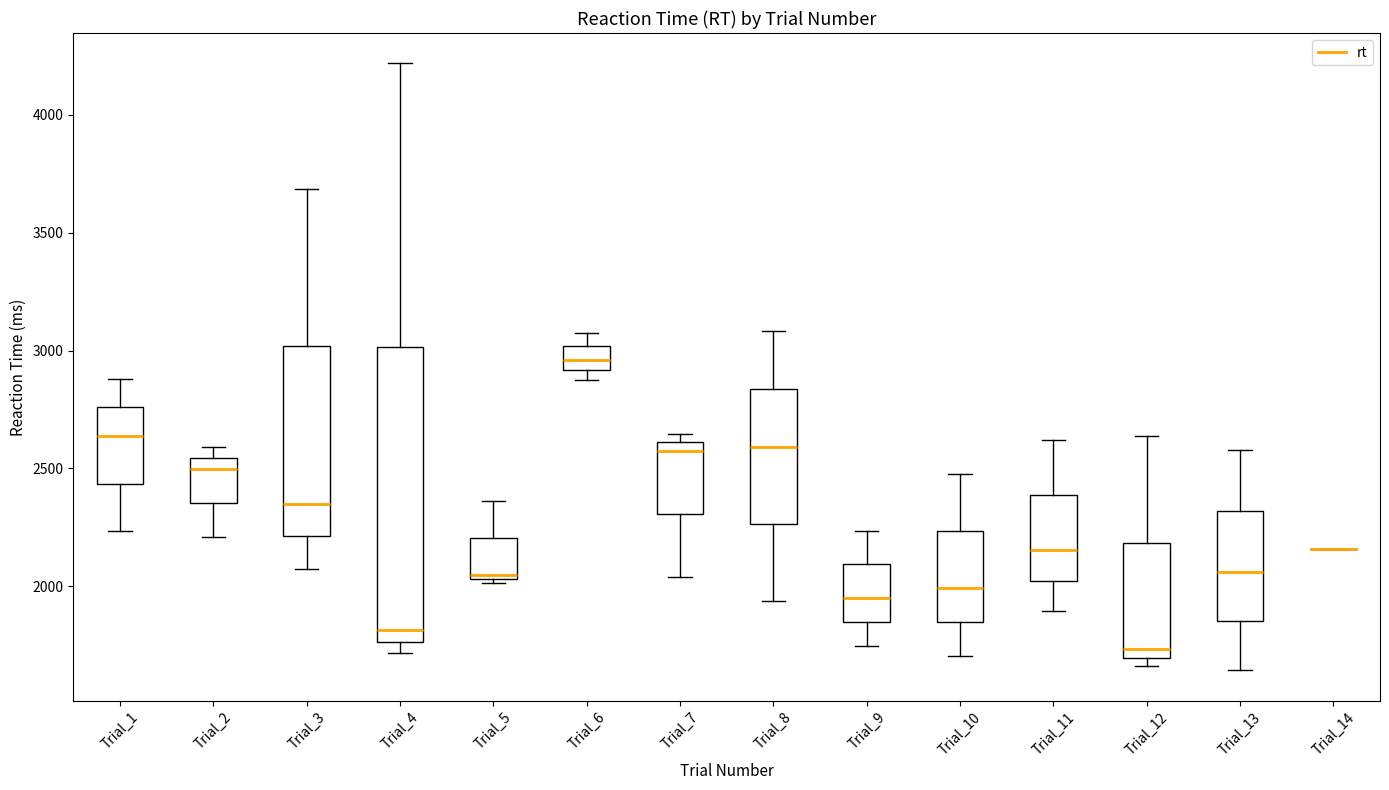

Where does the upper whisker of the box for Trial_10 end on the y-axis? The values are not printed on the chart, so give them approximately, as read against the axis.

2500